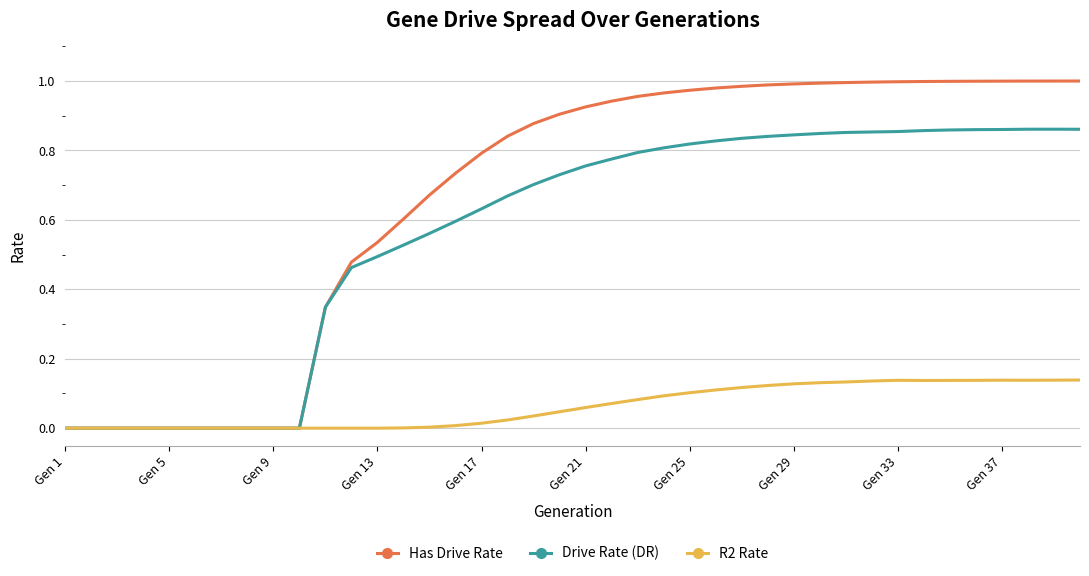

Which series has the widest spread of values?

Has Drive Rate